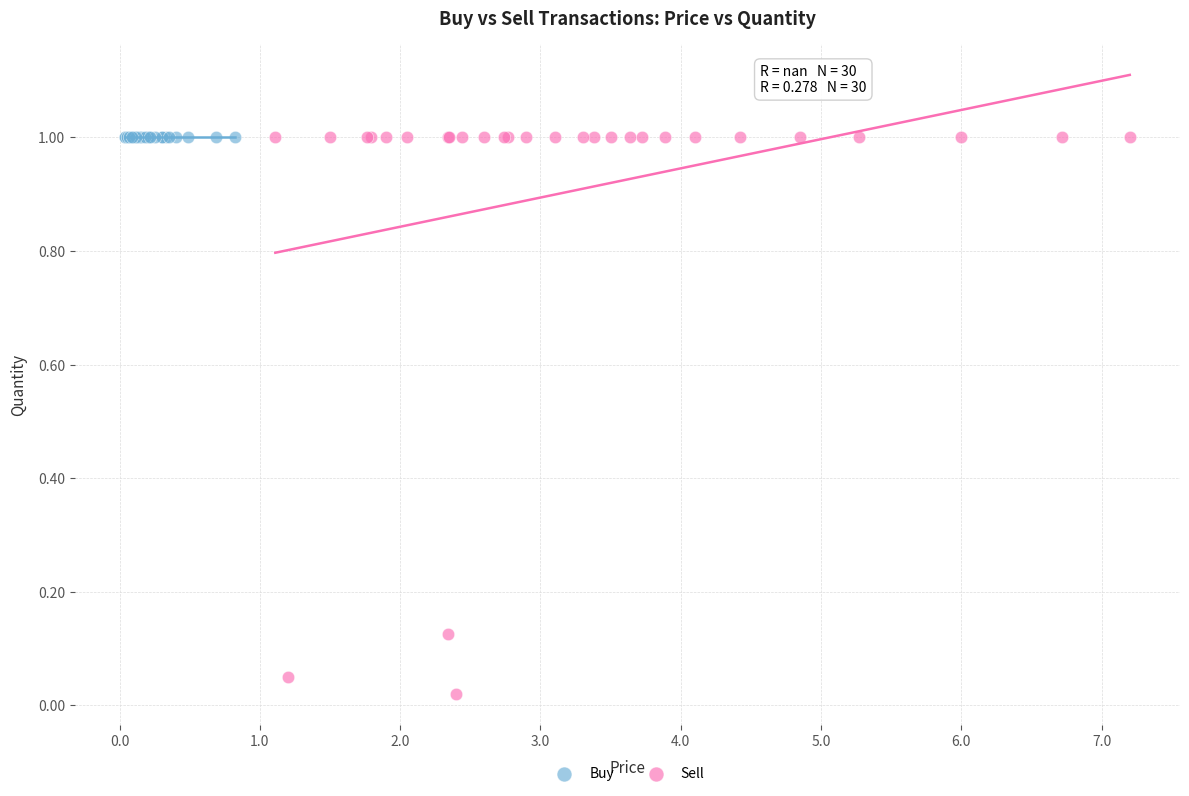

Which series reaches the minimum Y coordinate?

Sell